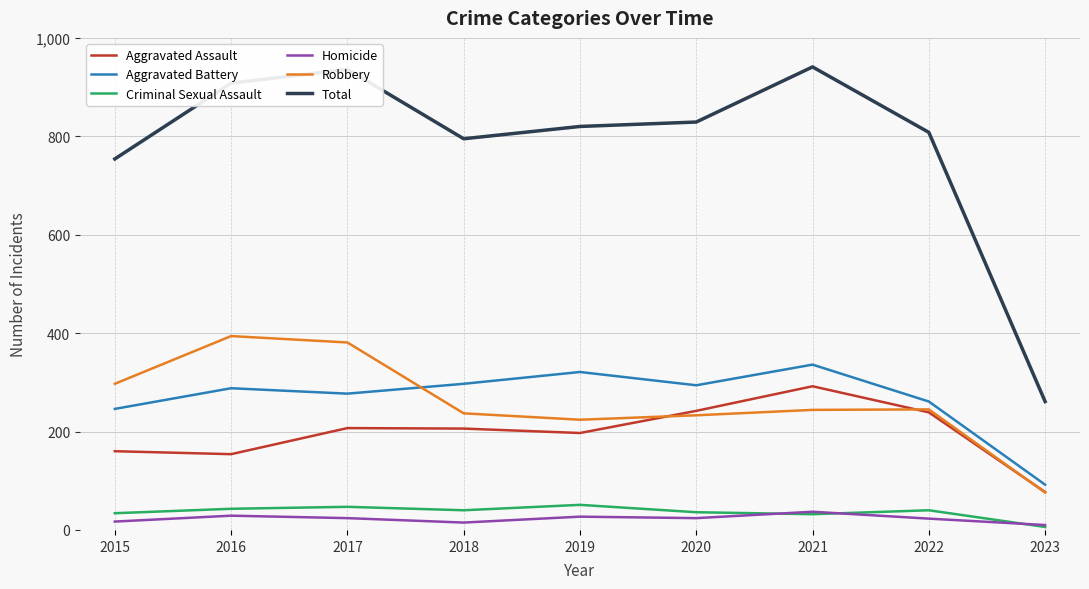

Which series has the widest spread of values?

Total